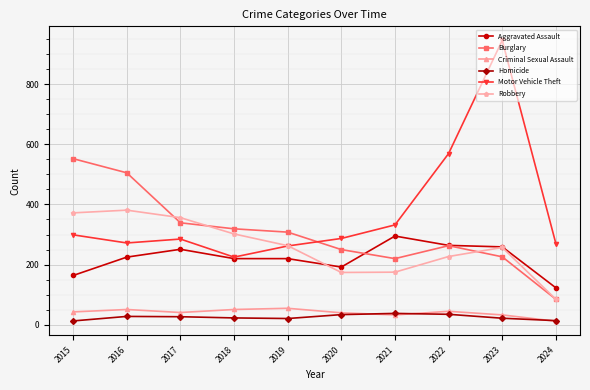

What is the value of the Homicide point at the 9th from the left?

22